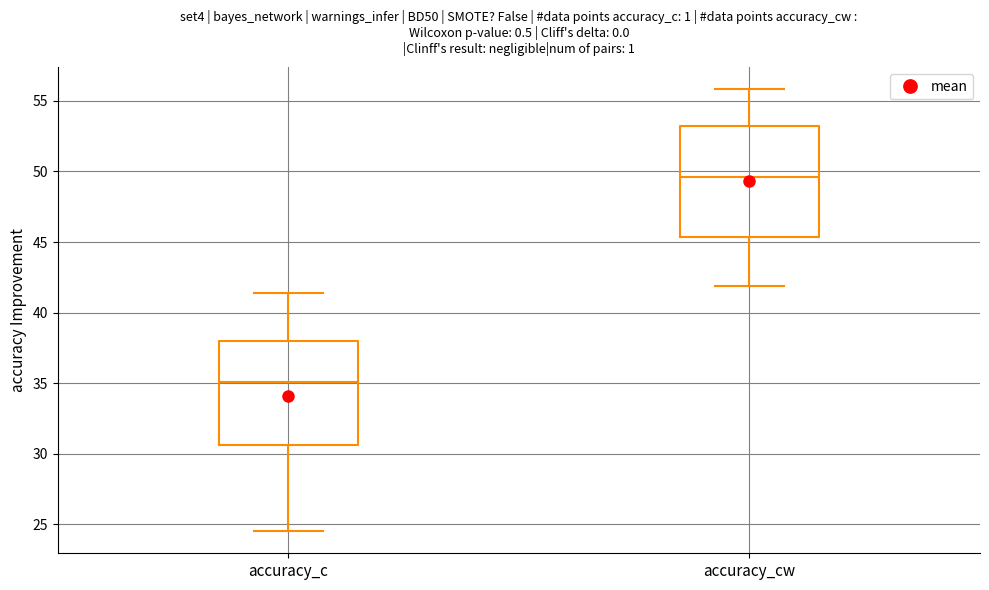

Reading left to right, read every box against the y-axis: the position of its median line, the range the box covers, and the ends of its whiskers. The values are not printed on the chart, so give them approximately, as read against the axis.

accuracy_c: median 35.0, box 30.5 to 38.0, whiskers 24.5 to 41.5
accuracy_cw: median 49.5, box 45.5 to 53.0, whiskers 42.0 to 56.0